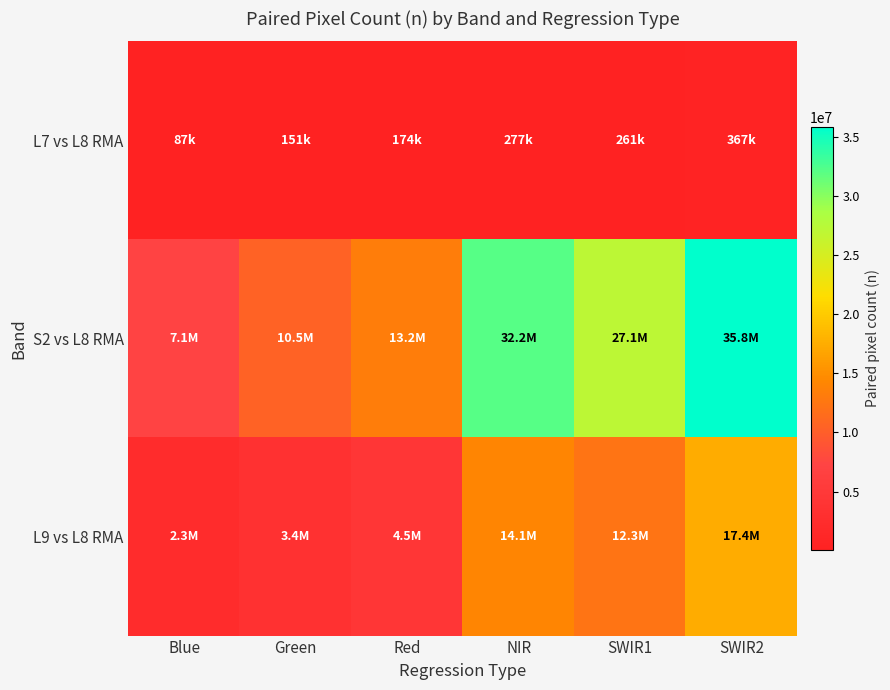

How many series are shown in this chart?

3